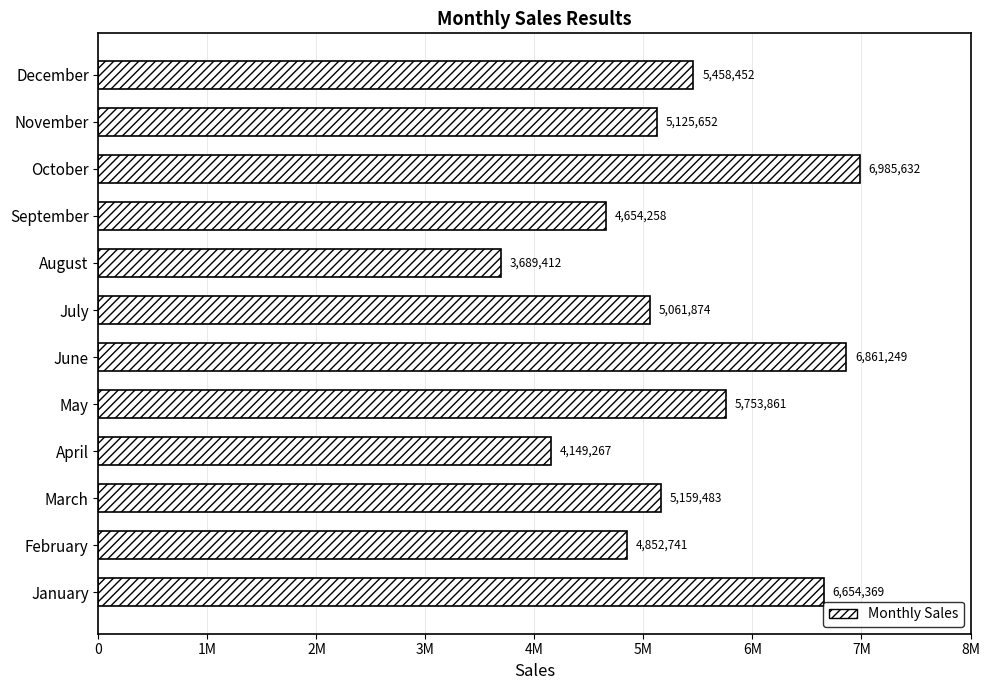

Rank the categories by value from lowest to highest.

August, April, September, February, July, November, March, December, May, January, June, October